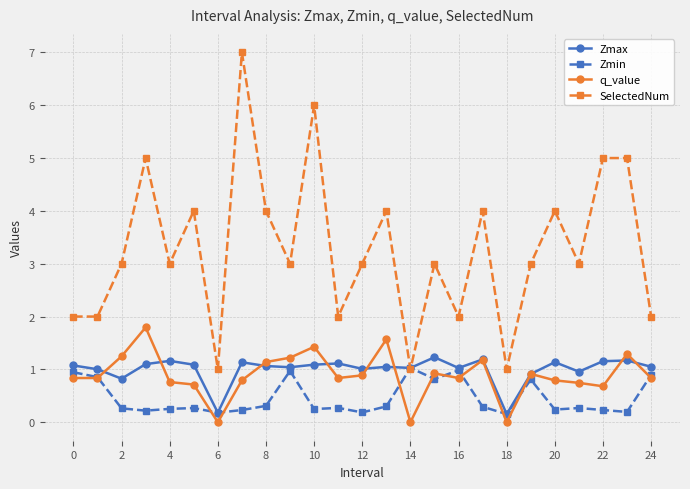

What is the maximum value shown in the chart?

7.0